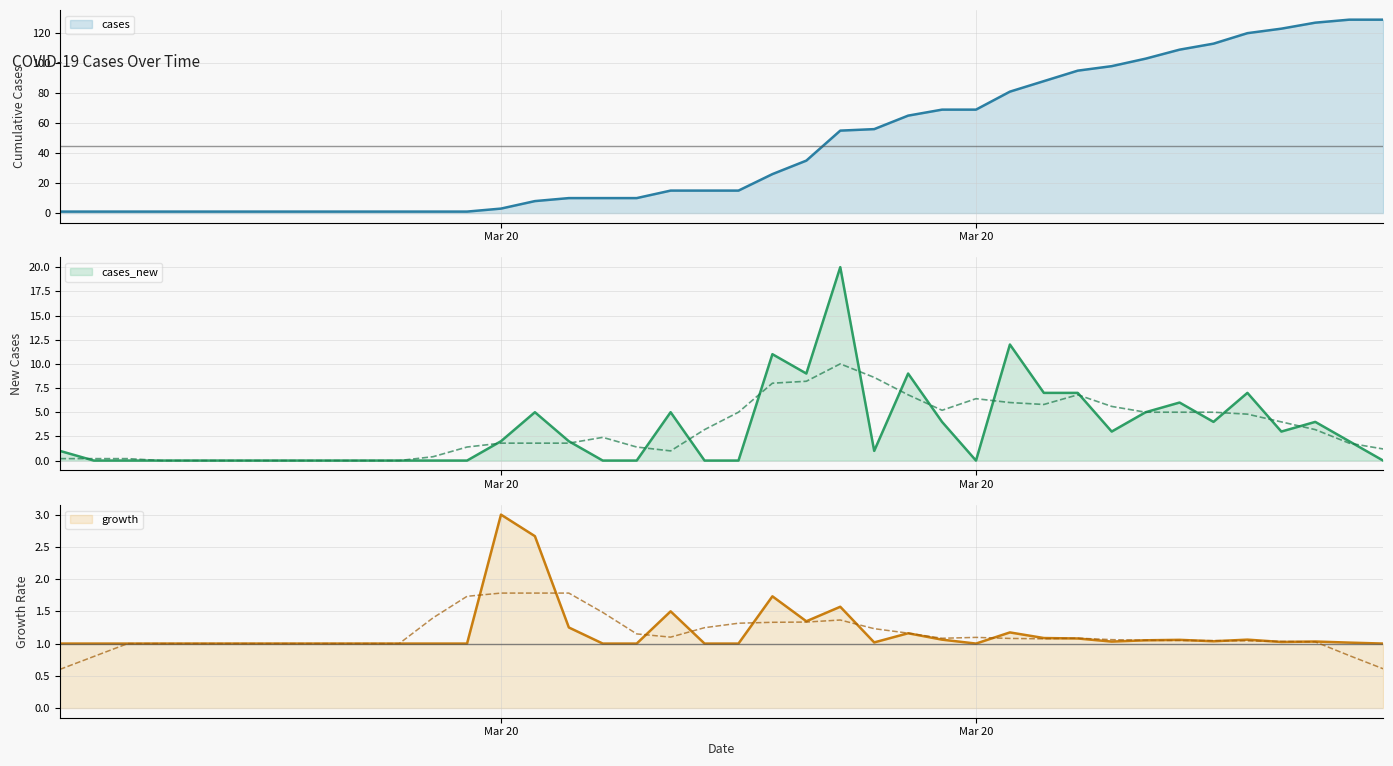

What is the value of the growth point at the 2nd from the left?

1.0